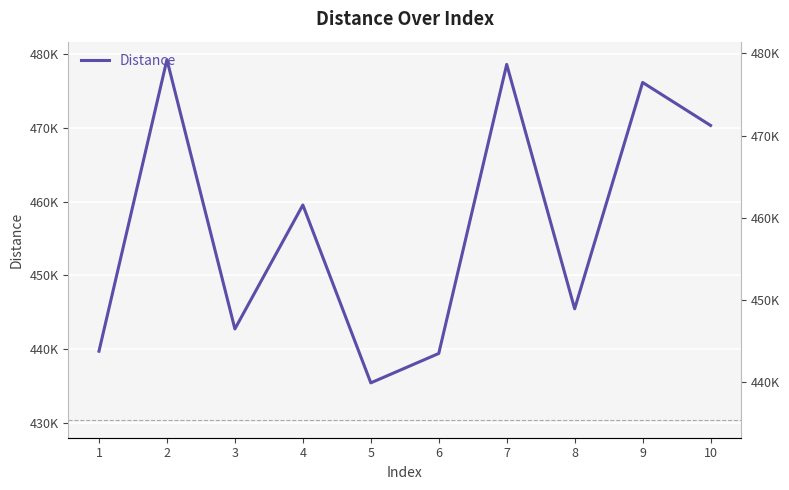

Where is the first local maximum?

2